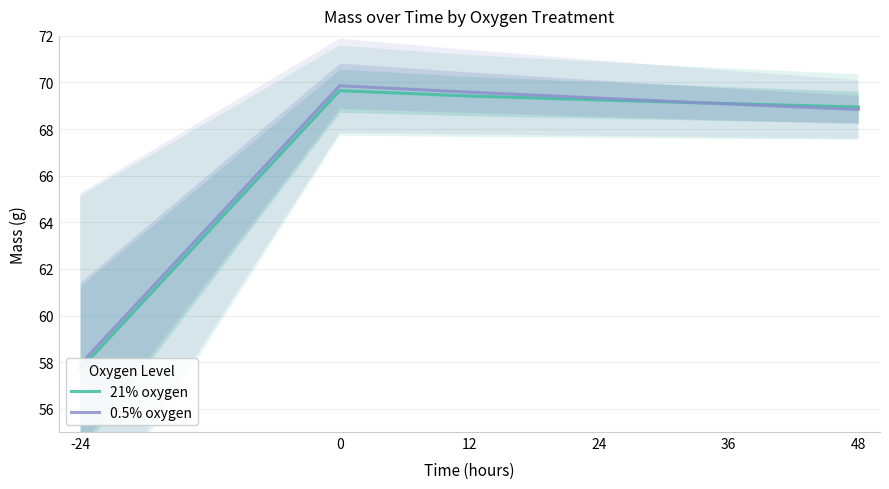

Rank the series by their average value, from highest to lowest.

0.5% oxygen, 21% oxygen